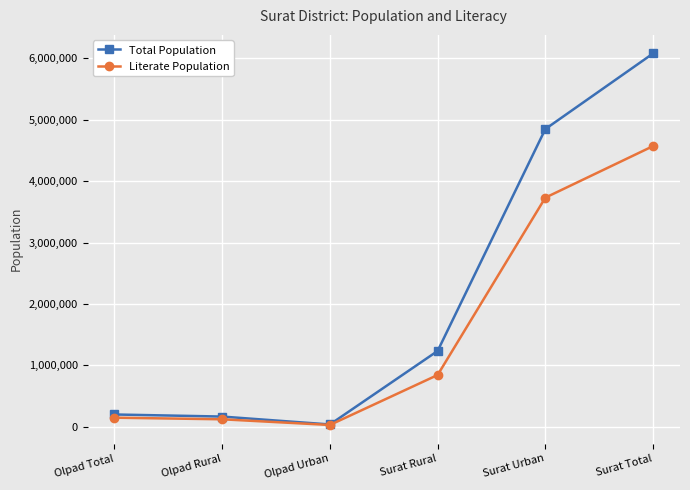

What is the sum of the Total Population values at Olpad Total and Olpad Rural?

359730